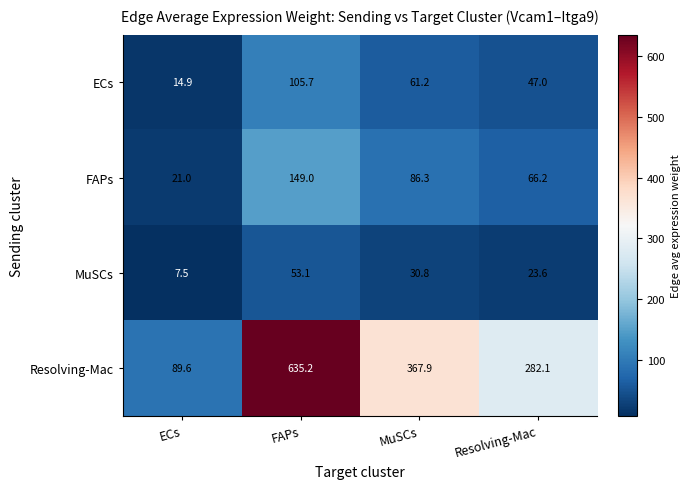

At which category does the chart reach its peak across all series?

FAPs